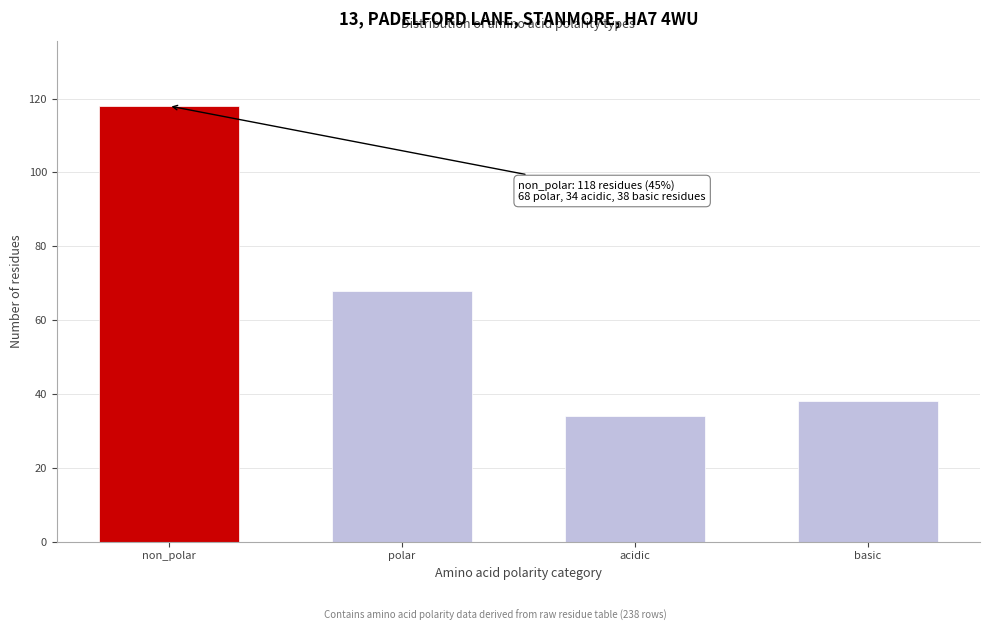

Reading left to right, transcribe all the data shown in this chart.

118	68	34	38